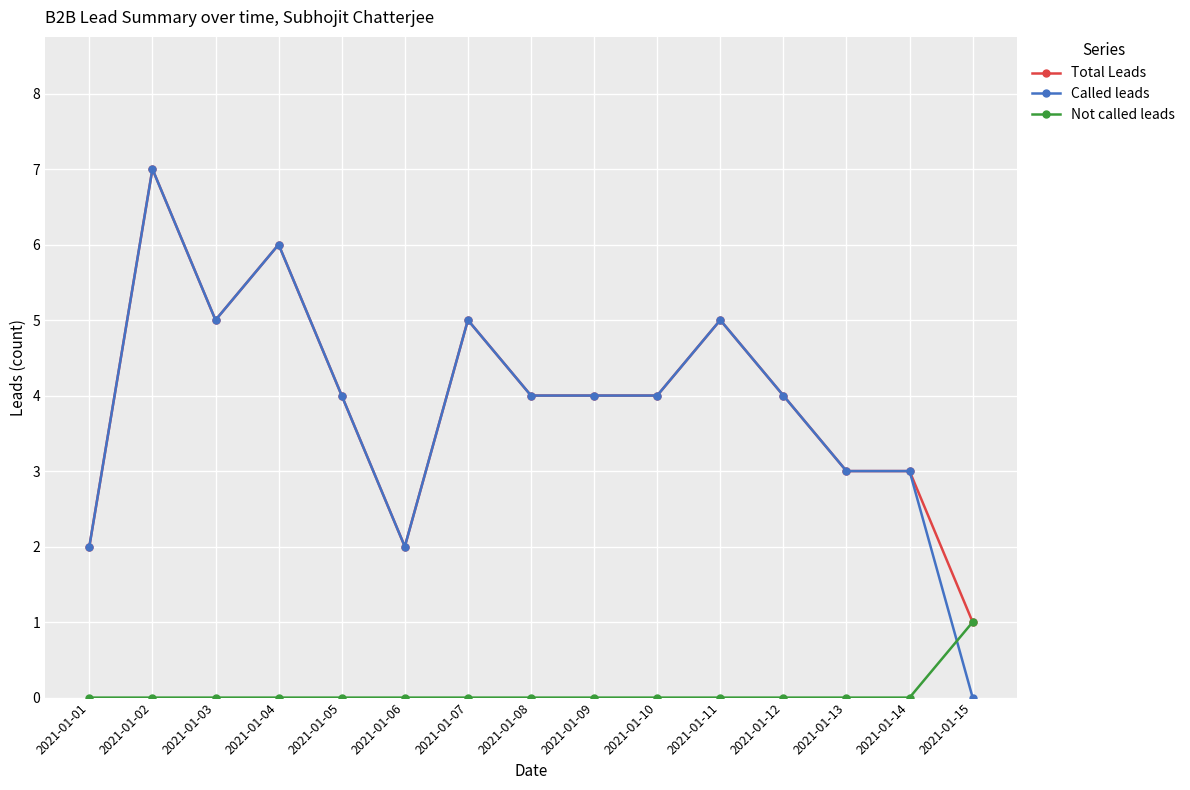

What is the spread (max minus min) of values at 2021-01-13?

3